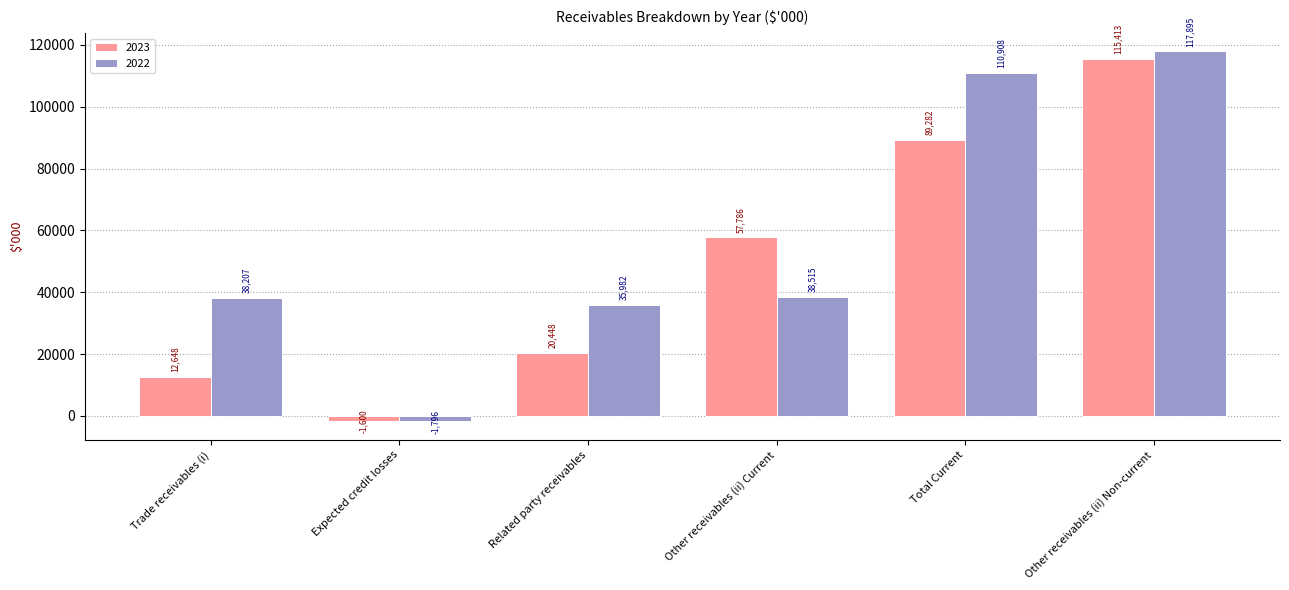

Reading left to right, list all the values displayed in this chart.

2023: 12648	-1600	20448	57786	89282	115413
2022: 38207	-1796	35982	38515	110908	117895